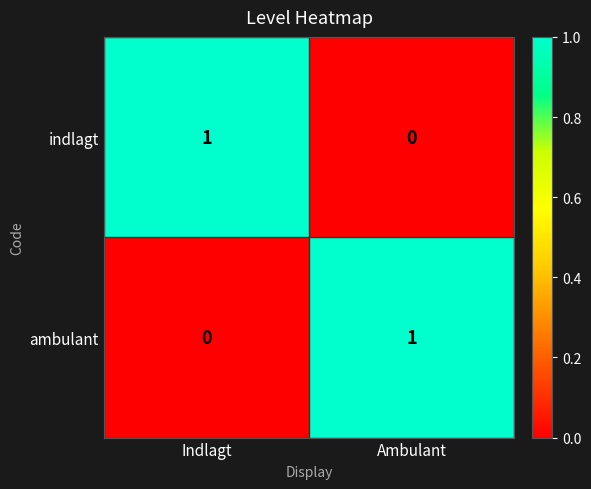

The indlagt series shows 0 at Ambulant. True or false?

True